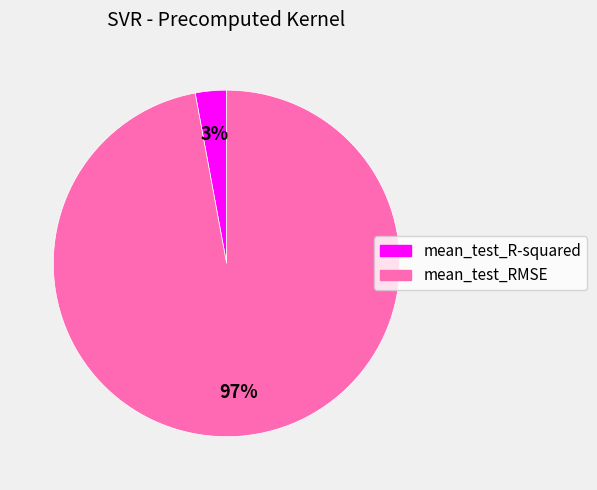

What is the majority slice?

mean_test_RMSE